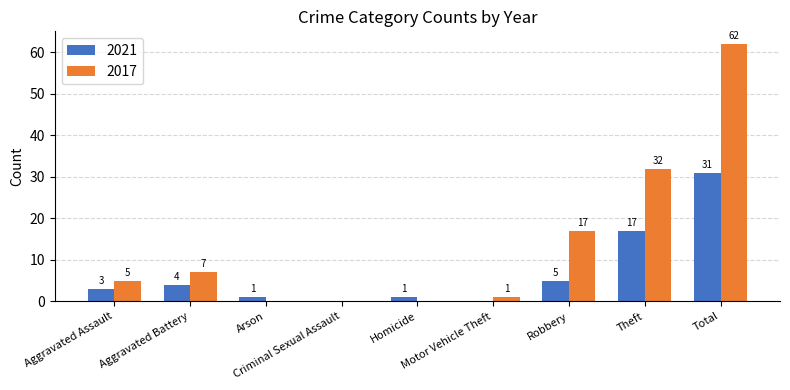

Which series has the largest total across all categories?

2017